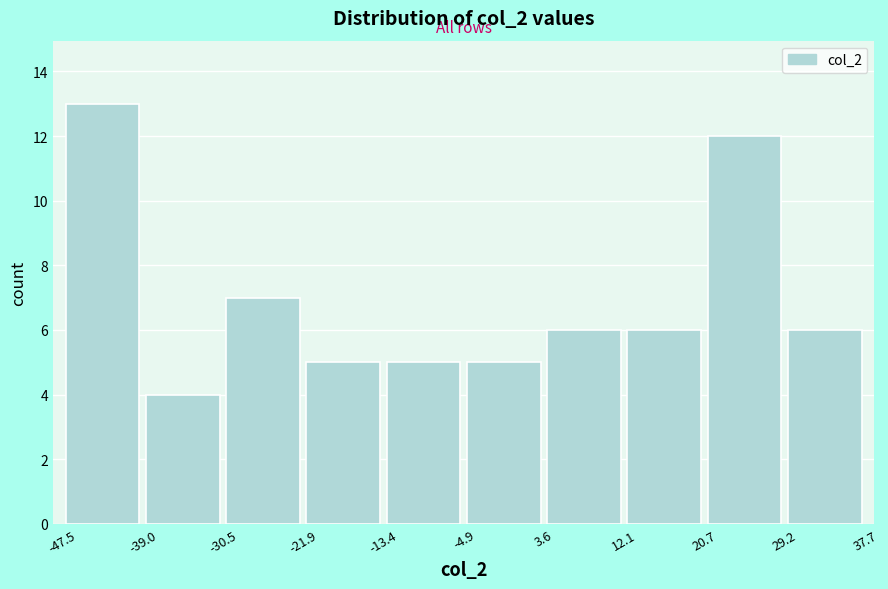

Reading left to right, transcribe this chart: for each bar, give the range it covers on the x-axis and its height. The values are not printed on the chart, so give them approximately, as read against the axis.

-47.5 to -39.0: 13
-39.0 to -30.5: 4
-30.5 to -21.9: 7
-21.9 to -13.4: 5
-13.4 to -4.9: 5
-4.9 to 3.6: 5
3.6 to 12.1: 6
12.1 to 20.7: 6
20.7 to 29.2: 12
29.2 to 37.7: 6